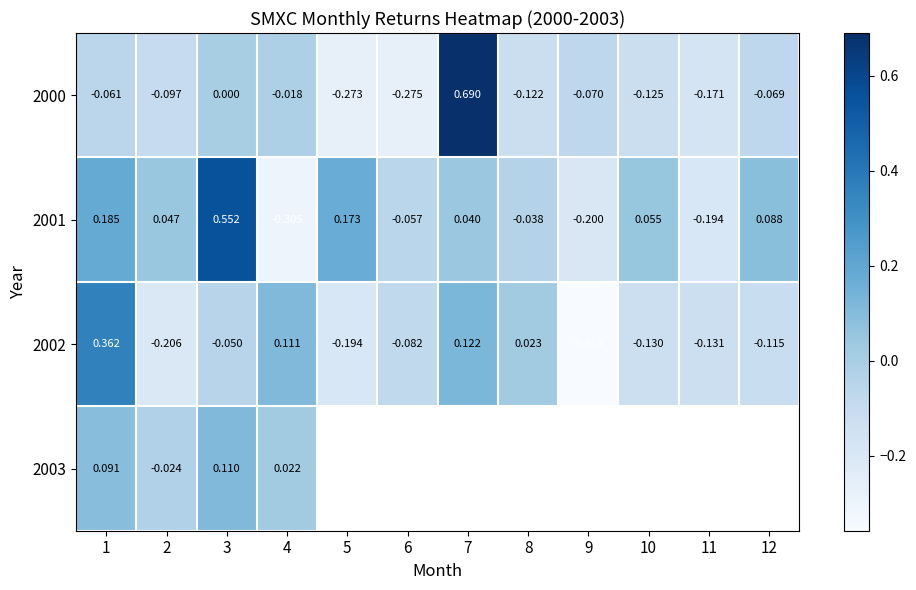

At which label does 2002 reach its peak?

1